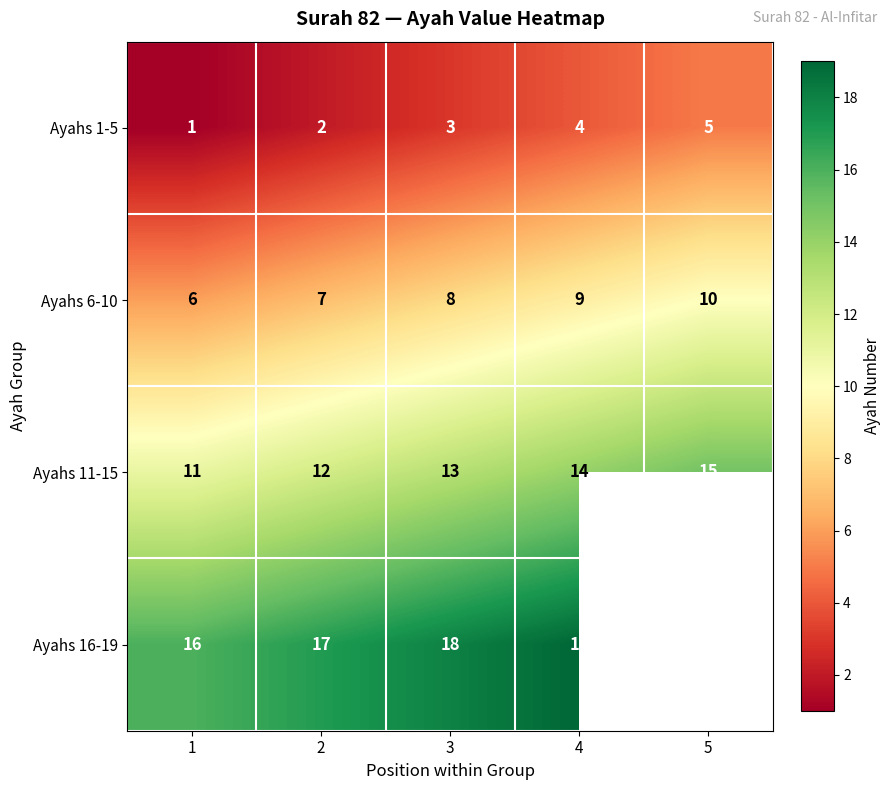

True or false: Ayahs 6-10 has a value of 5 at 3.

False